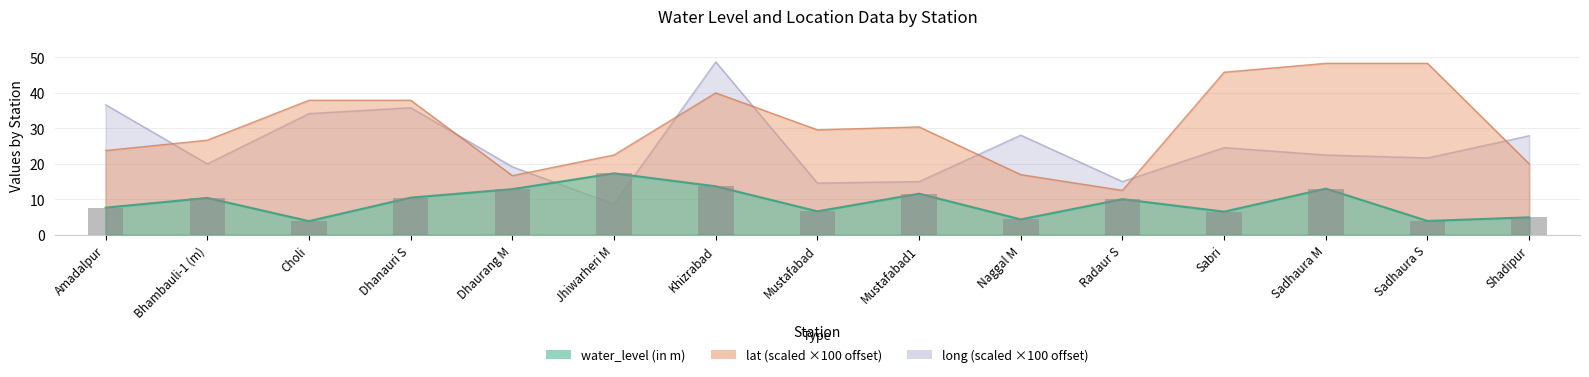

What position from the left is Khizrabad?

7